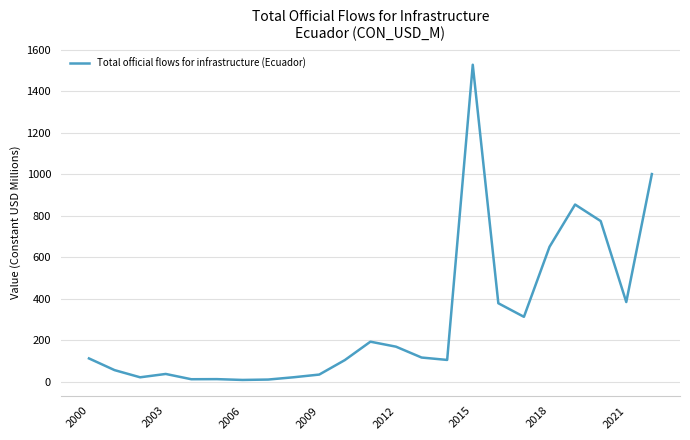

What is the greatest value displayed?

1528.9